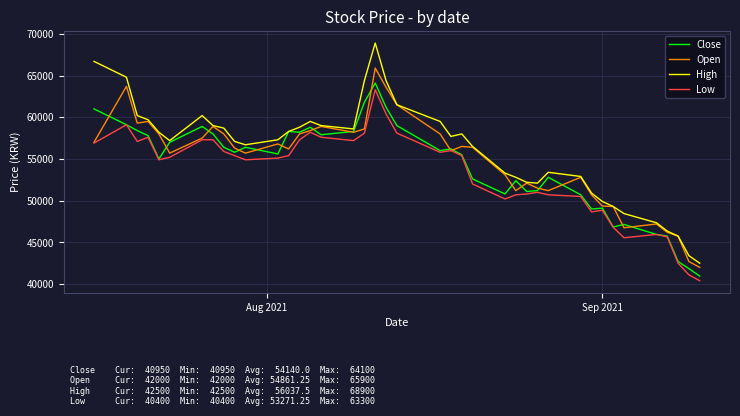

Which series has the widest spread of values?

High